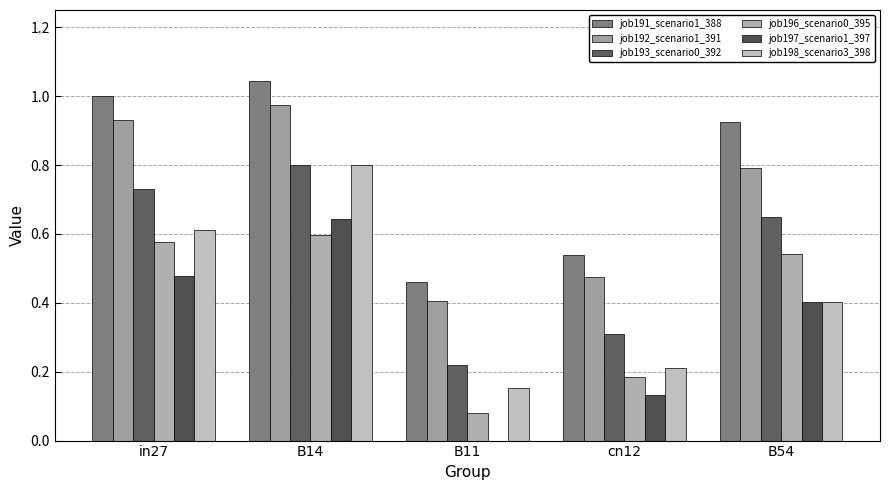

Which series changed the most between B11 and B54?

job191_scenario1_388